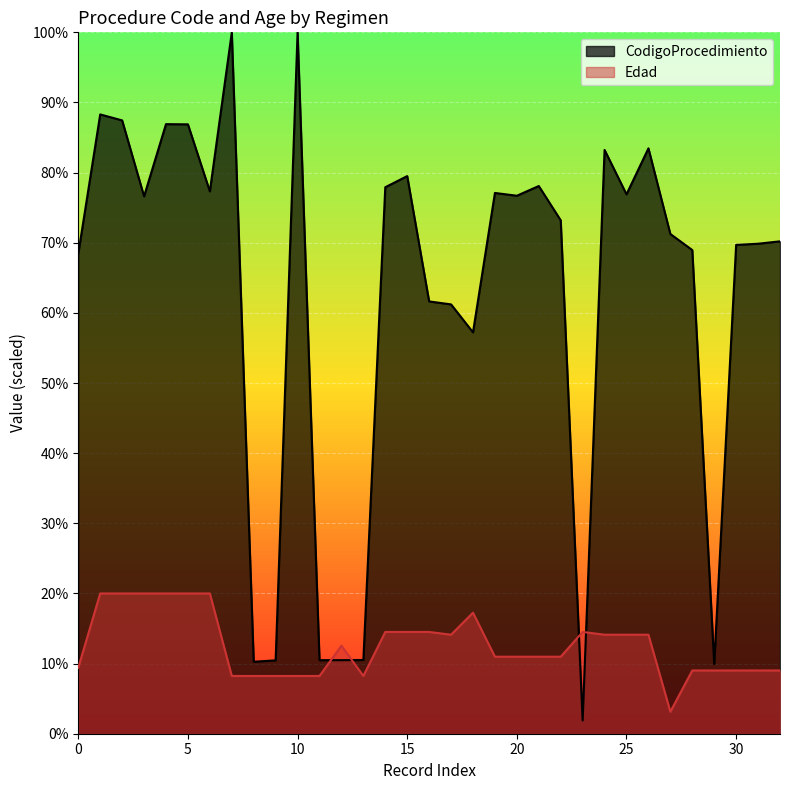

Which series has the widest spread of values?

CodigoProcedimiento